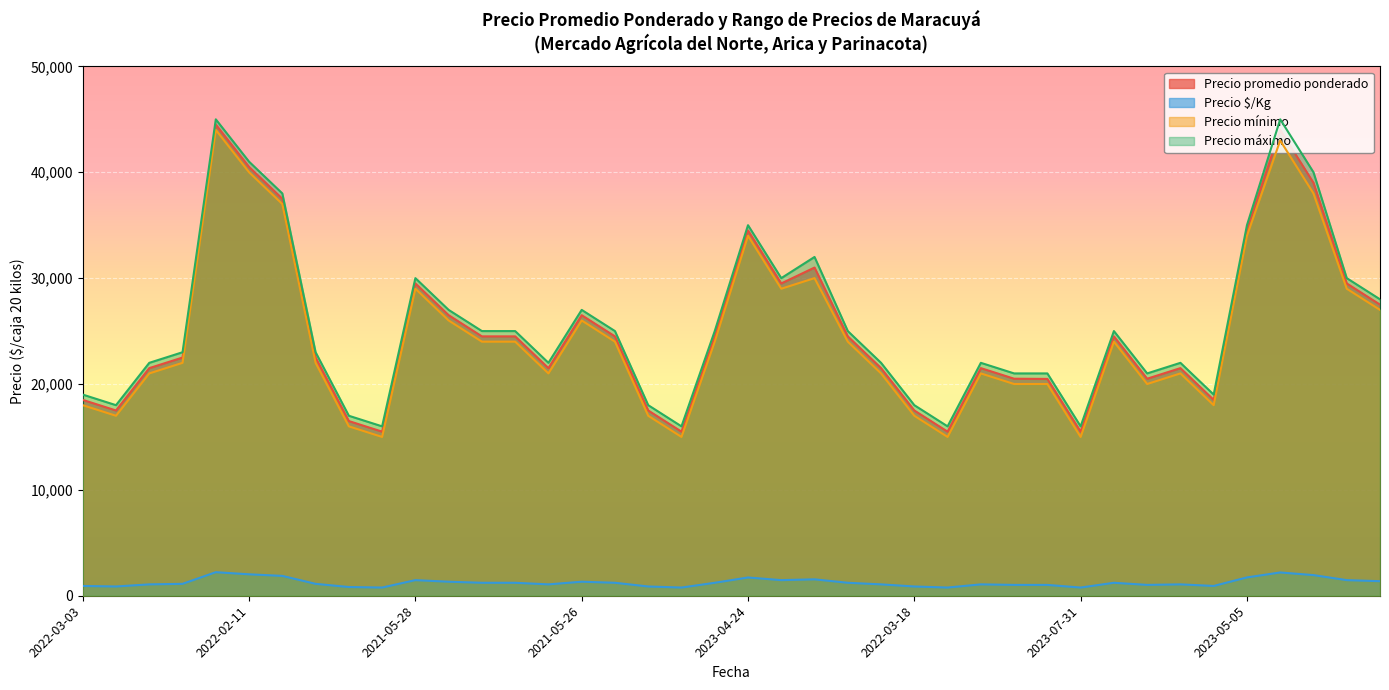

The value of Precio mínimo at 2022-04-25 is 21000. True or false?

True